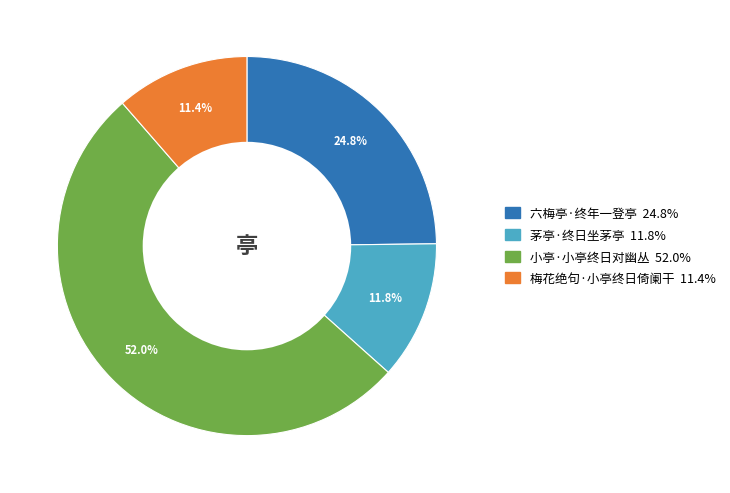

How many segments does this pie chart have?

4